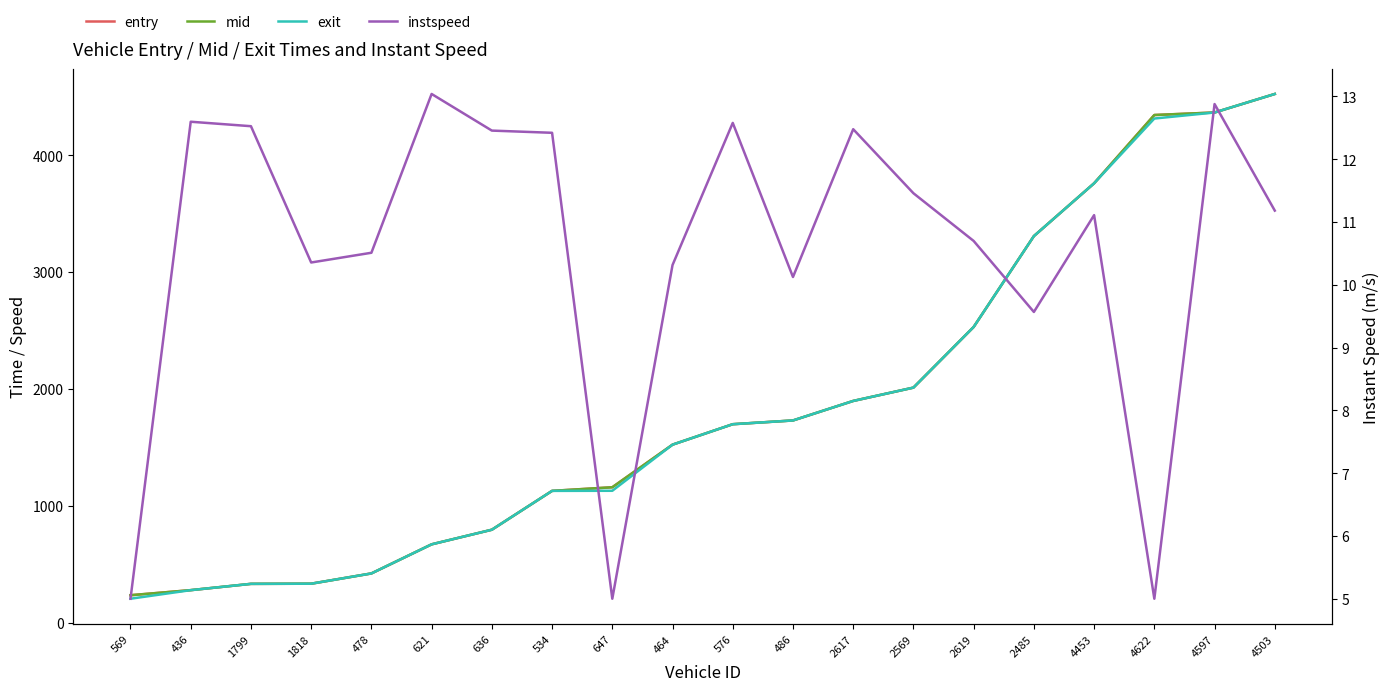

Between 569 and 576, which is larger?

576